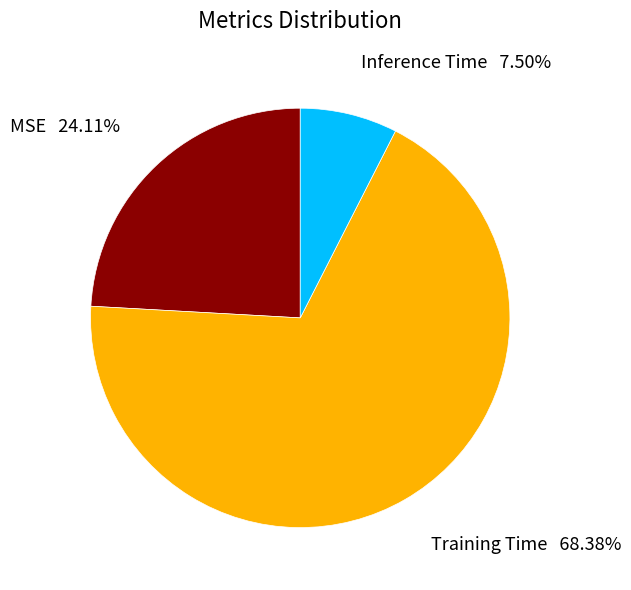

Which category accounts for the majority?

Training Time